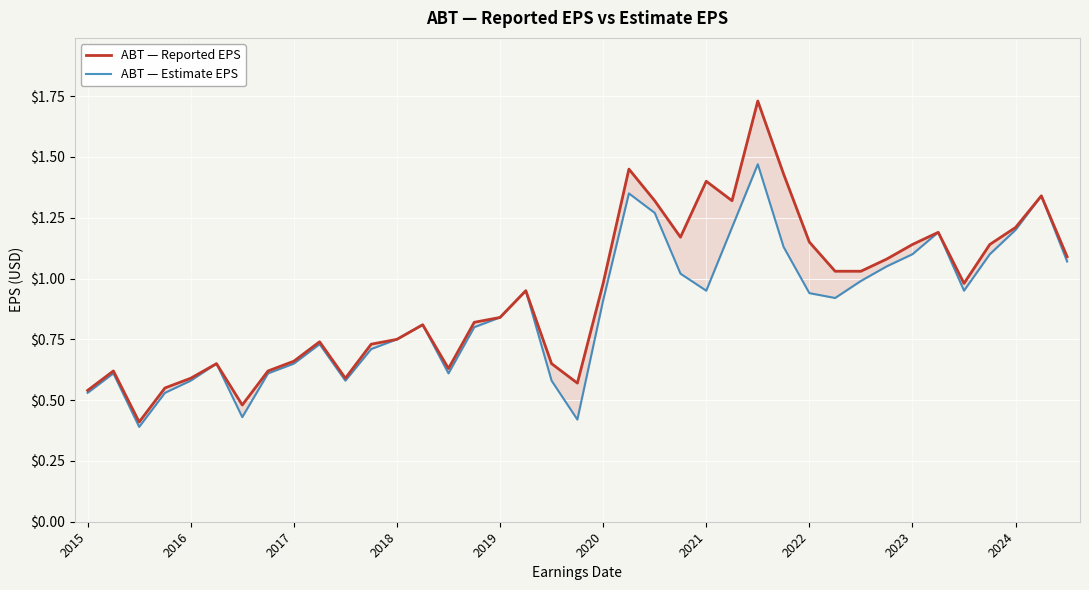

How many categories are shown in the chart?

39